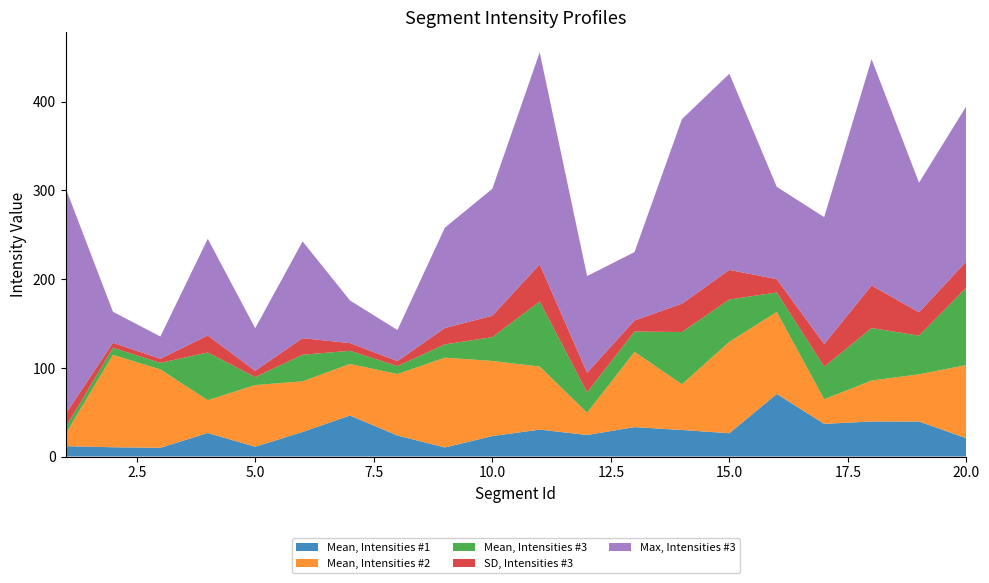

Reading left to right, extract all data points from this chart.

Mean, Intensities #1: 1=11.7	2=10.5	3=9.9	4=26.5	5=11.0	6=27.7	7=46.2	8=23.7	9=10.2	10=23.0	11=30.4	12=24.3	13=33.1	14=29.9	15=26.3	16=70.5	17=36.8	18=39.5	19=39.4	20=20.6
Mean, Intensities #2: 1=13.8	2=104.1	3=88.3	4=37.0	5=69.5	6=57.0	7=58.1	8=69.2	9=101.2	10=84.7	11=71.0	12=25.1	13=84.8	14=51.5	15=103.0	16=92.4	17=27.7	18=46.1	19=53.2	20=82.4
Mean, Intensities #3: 1=7.2	2=8.0	3=7.4	4=53.8	5=9.0	6=30.0	7=14.8	8=9.0	9=14.9	10=26.8	11=73.4	12=22.9	13=22.9	14=58.9	15=47.7	16=21.9	17=36.6	18=59.1	19=43.6	20=87.4
SD, Intensities #3: 1=15.0	2=5.5	3=4.7	4=19.1	5=7.1	6=18.7	7=8.6	8=5.6	9=18.5	10=24.1	11=41.7	12=22.1	13=12.5	14=31.9	15=33.3	16=15.0	17=25.6	18=48.0	19=26.3	20=29.5
Max, Intensities #3: 1=255.0	2=35.0	3=25.0	4=109.0	5=48.0	6=109.0	7=48.0	8=35.0	9=113.0	10=143.0	11=239.0	12=109.0	13=77.0	14=208.0	15=221.0	16=104.0	17=143.0	18=255.0	19=146.0	20=175.0